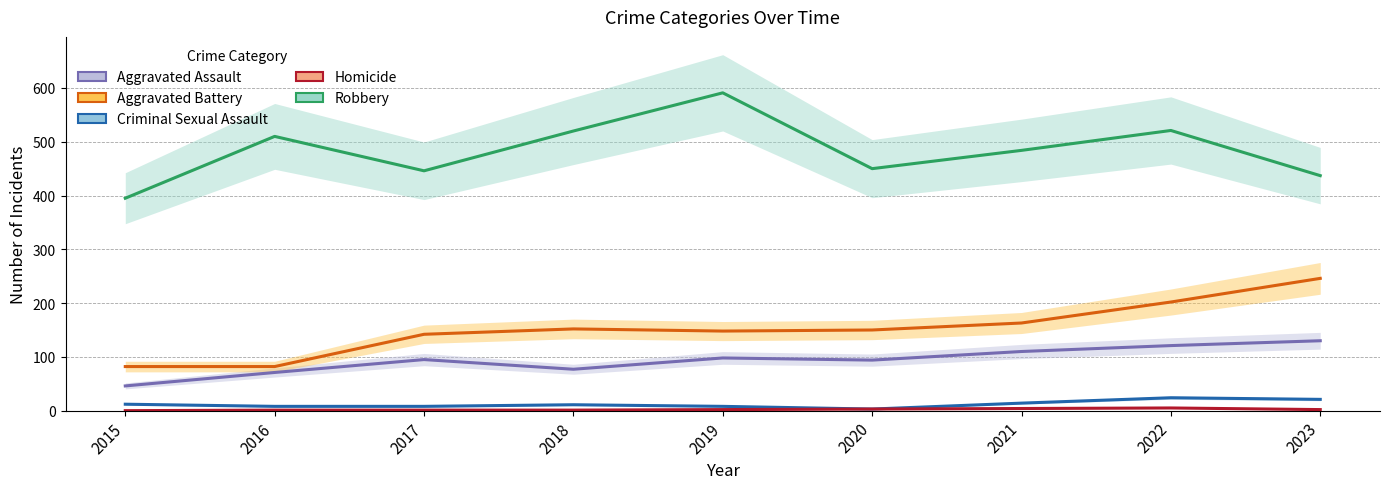

Reading left to right, extract all data points from this chart.

Aggravated Assault: 46	71	95	77	98	94	110	121	130
Aggravated Battery: 82	82	142	152	148	150	163	202	246
Criminal Sexual Assault: 12	8	8	11	8	3	14	24	21
Homicide: 0	1	1	1	2	3	4	5	2
Robbery: 395	510	446	520	591	450	484	521	437